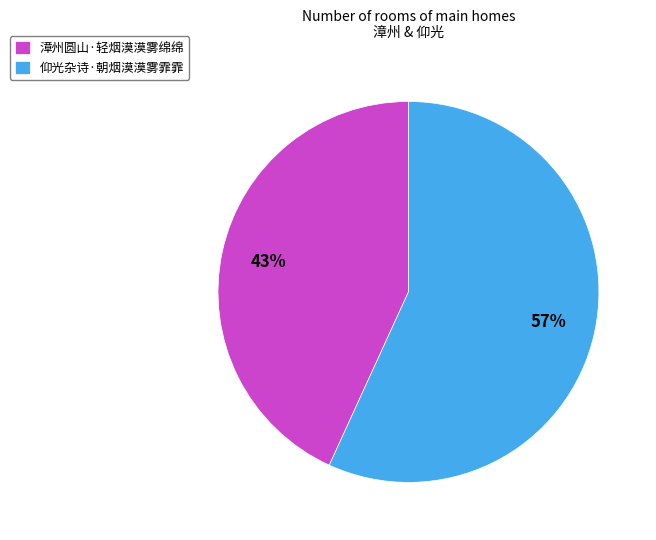

How many slices are in this pie chart?

2